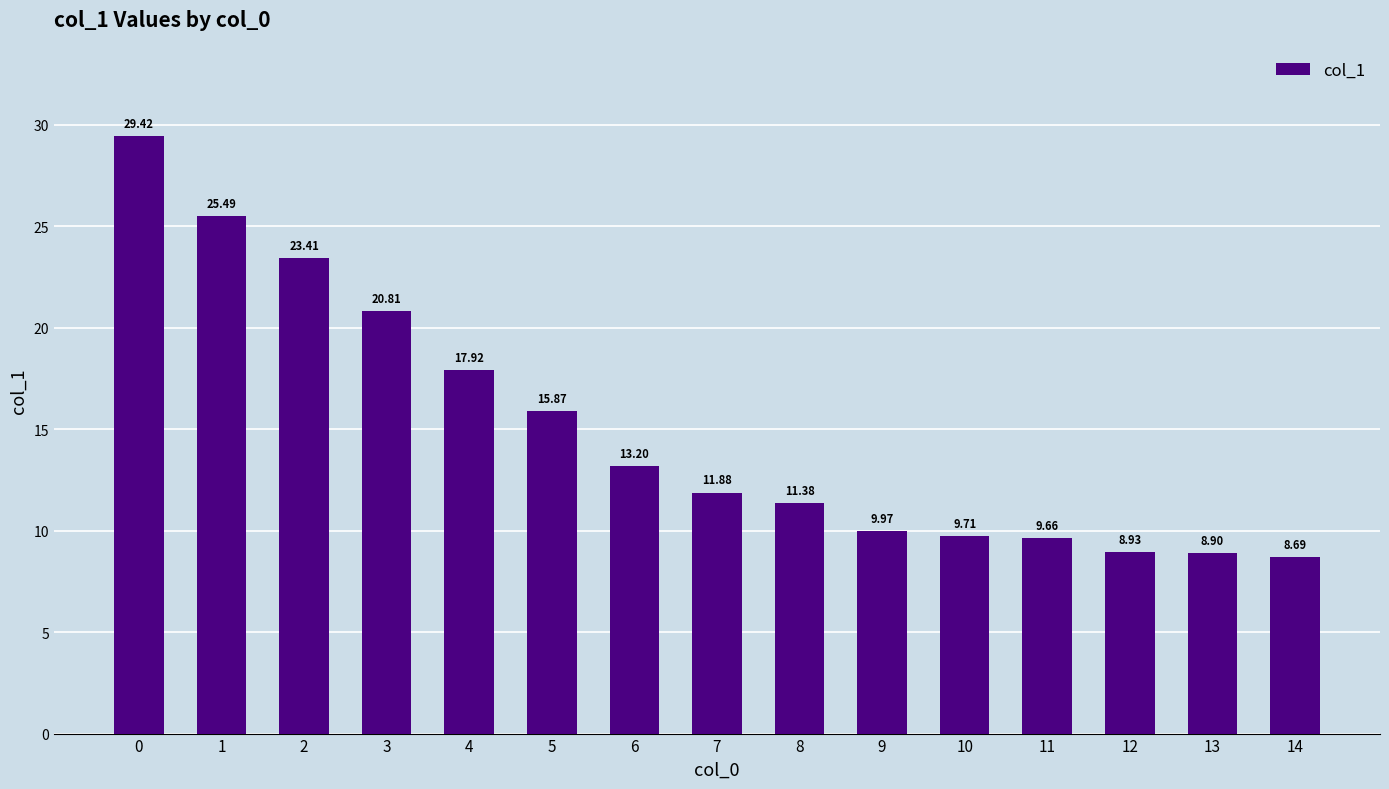

What is the sum of the values at 4 and 6?

31.1